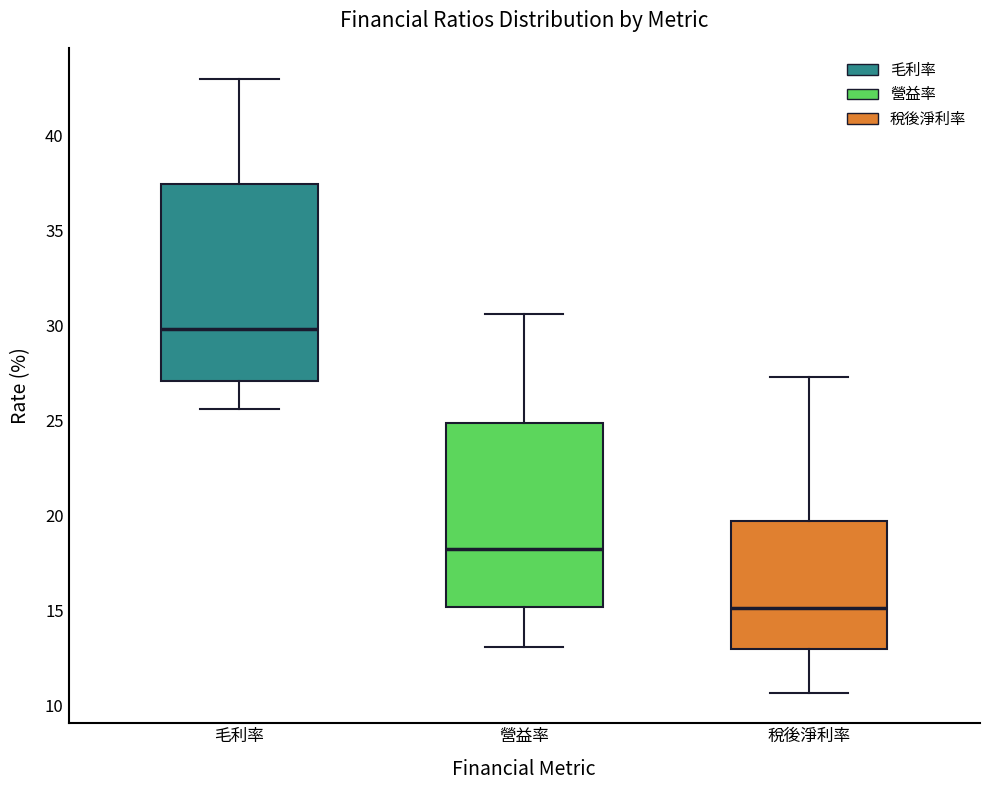

Where is the upper edge of the box for 毛利率 on the y-axis? The values are not printed on the chart, so give them approximately, as read against the axis.

37.5